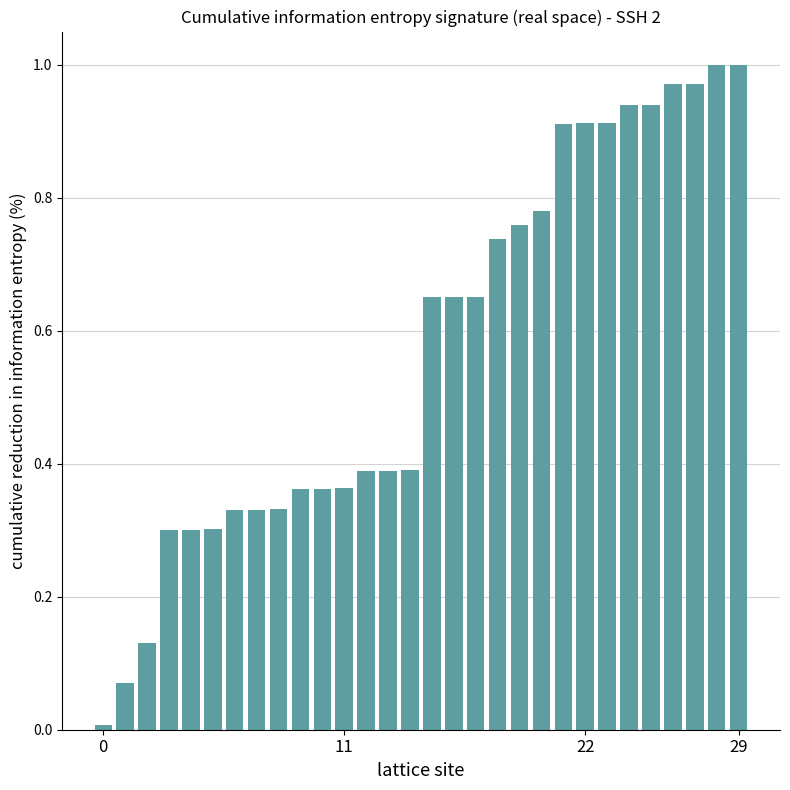

What is the sum of all values?

17.1